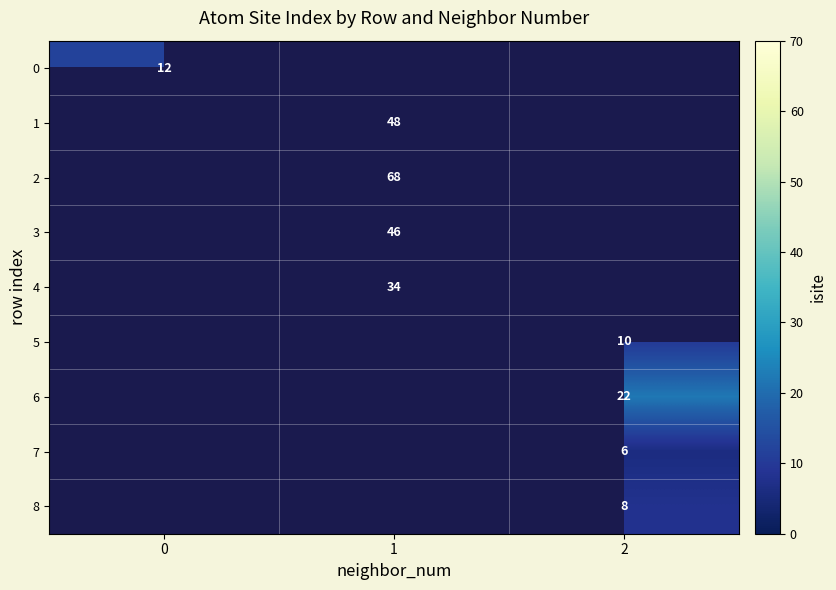

Between 0 and 1, which is larger?

1